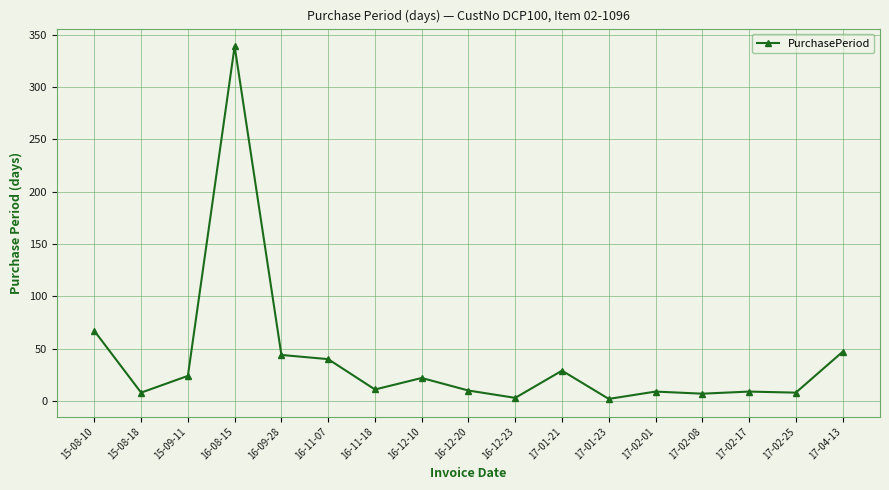

What position from the right is 16-11-07?

12